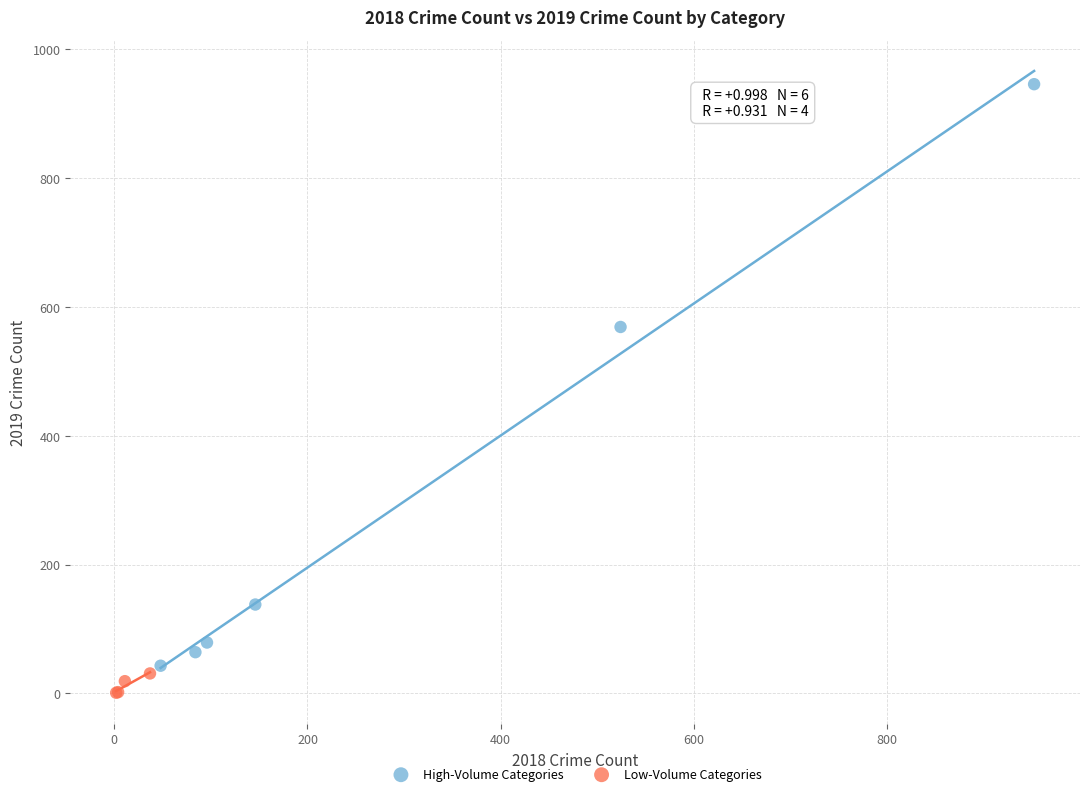

Which series reaches the maximum Y coordinate?

High-Volume Categories